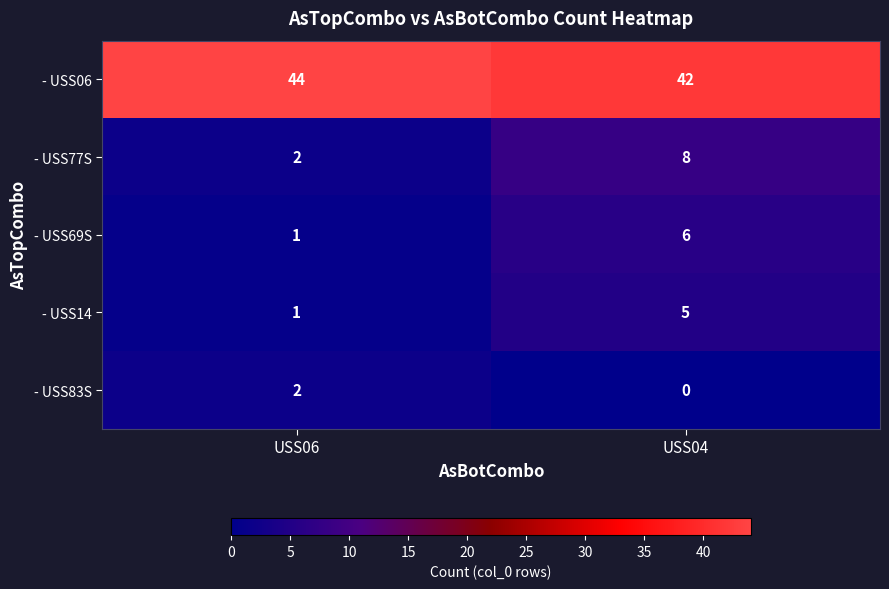

Which label corresponds to the largest value in the chart?

USS06